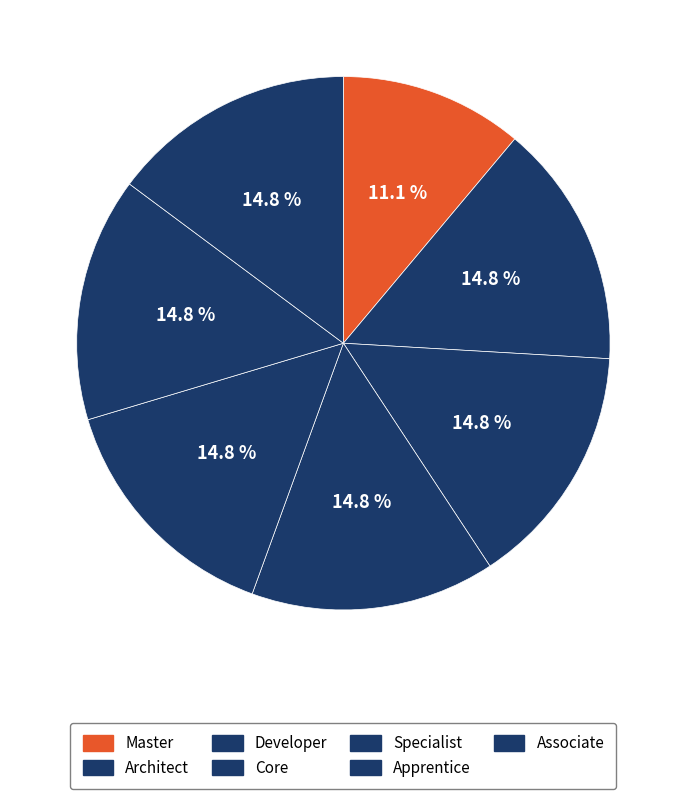

How many segments does this pie chart have?

7